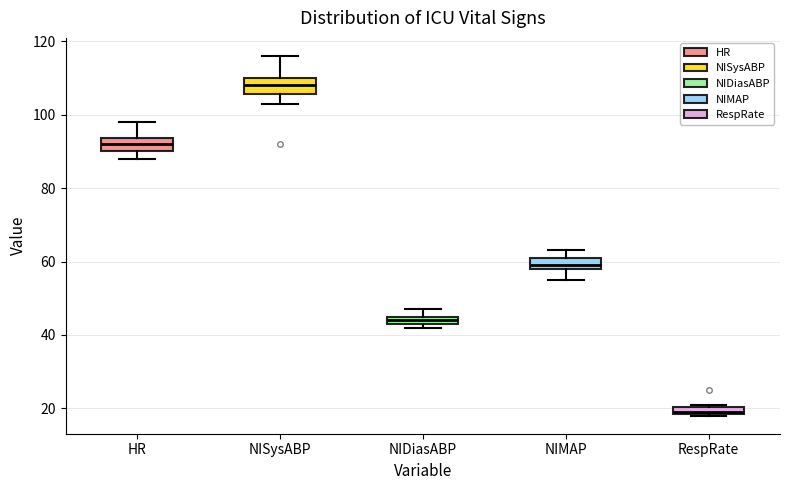

Which box's median line is the lowest?

RespRate